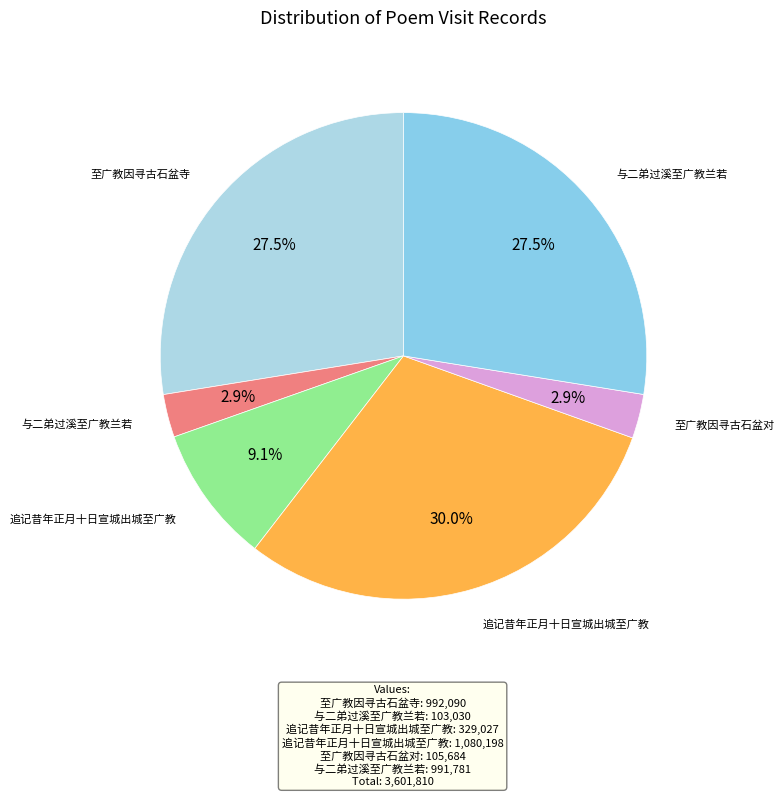

Does any single category account for the majority?

No